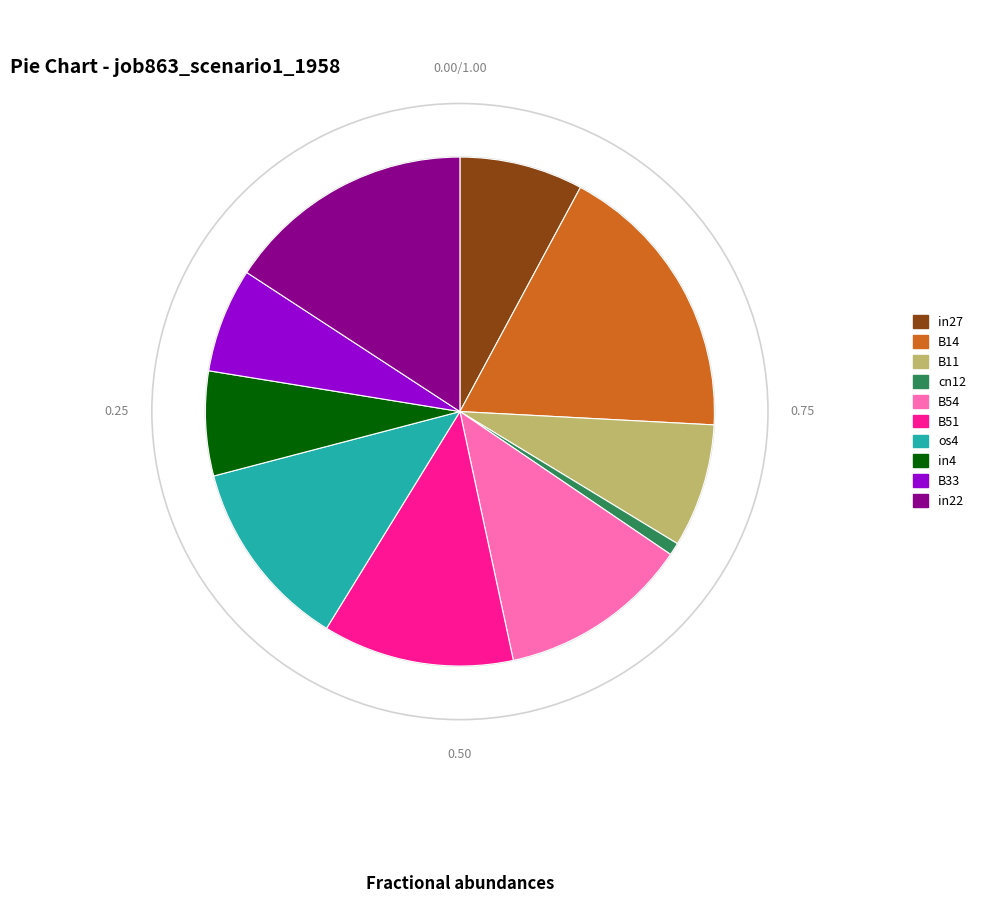

True or false: B51 accounts for 12% of the total.

True